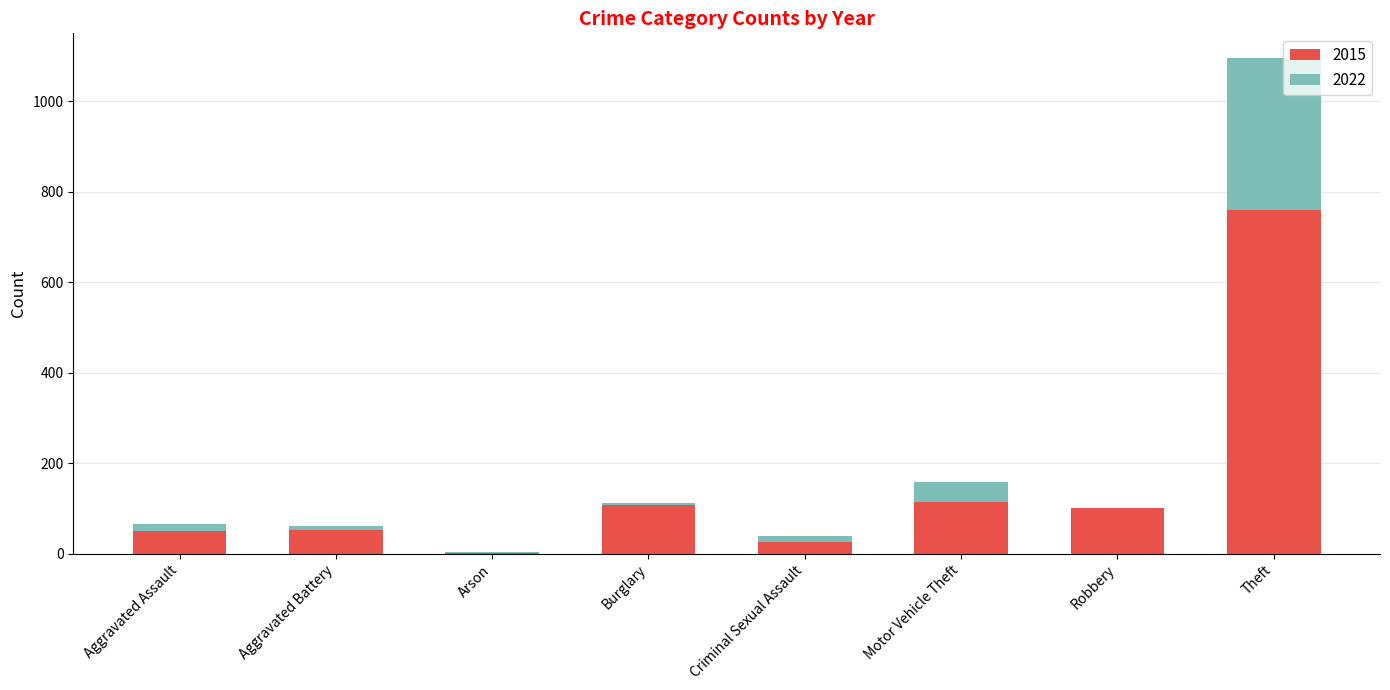

Count the number of data series in this chart.

2